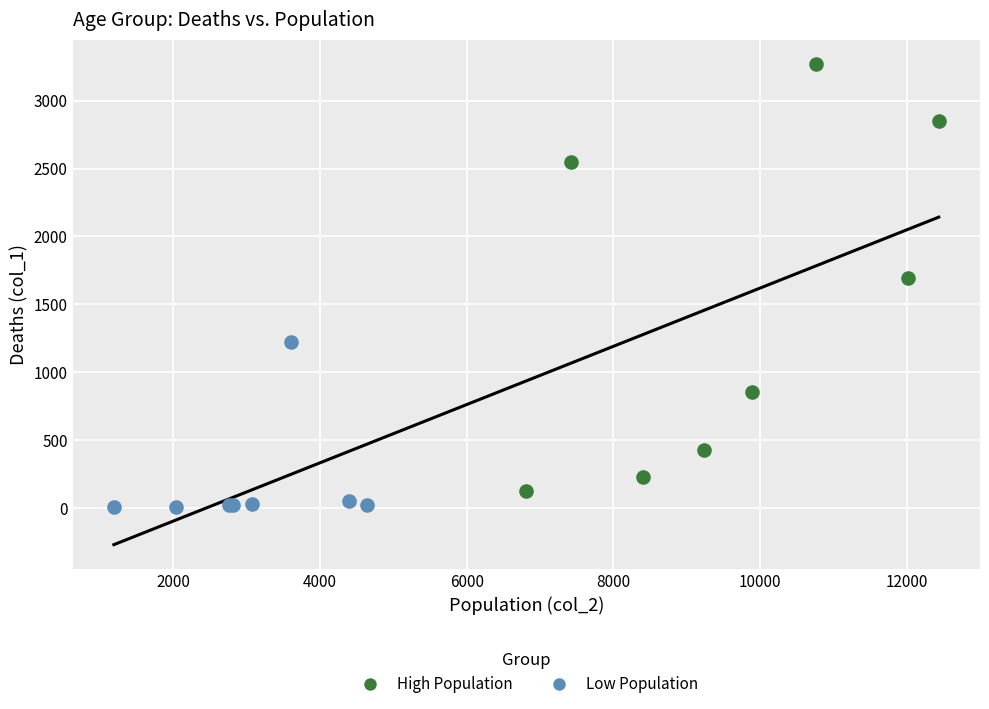

Which series contains the lowest Y value?

Low Population